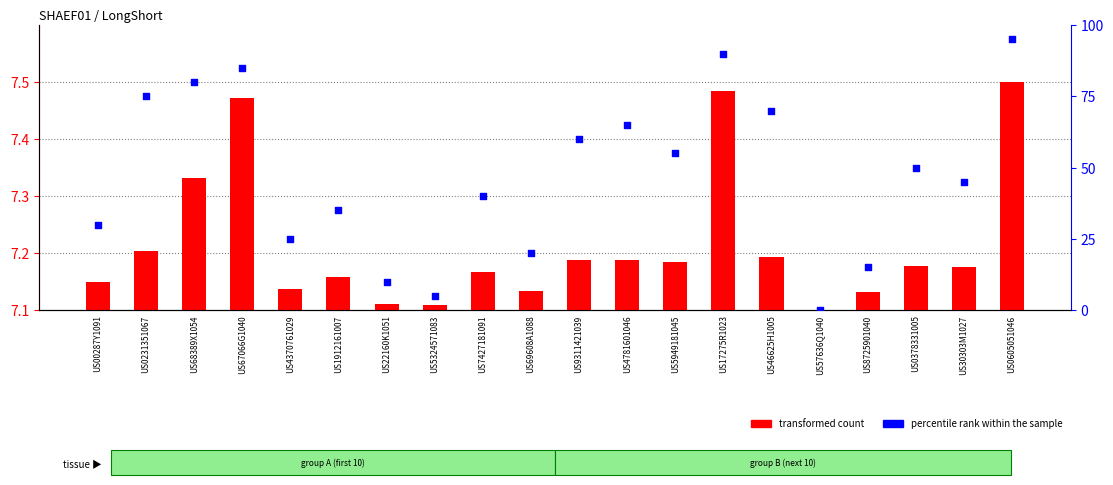

Is the value of percentile rank within the sample at US0231351067 greater than the value of transformed count at US17275R1023?

Yes